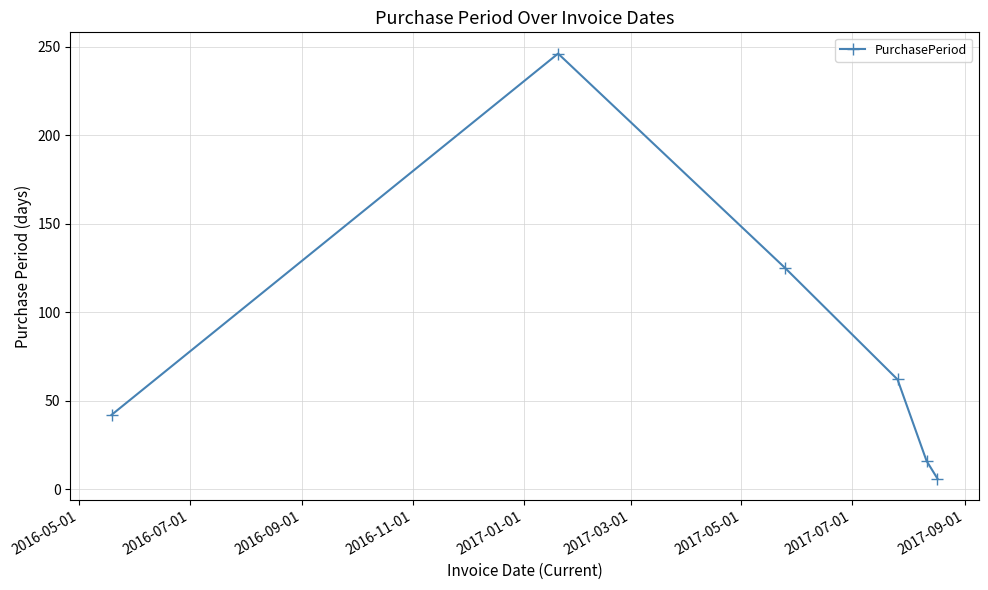

True or false: there are more than 2 points higher than both neighbors.

False